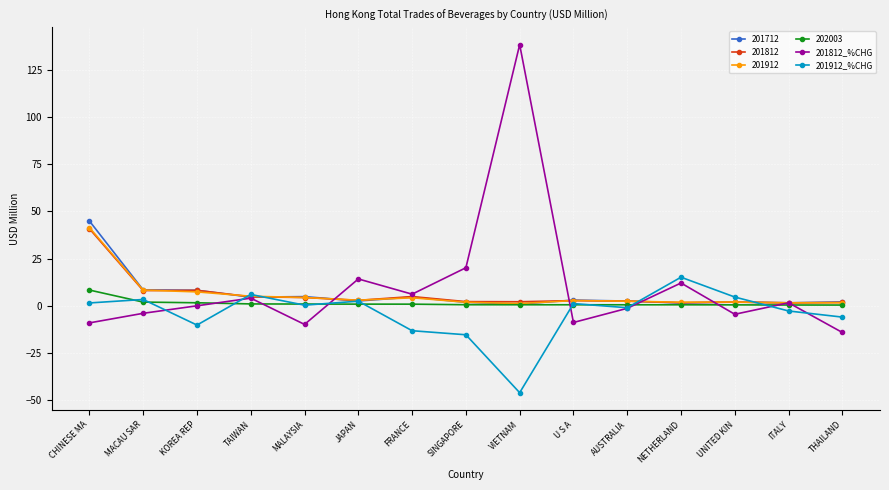

How many categories are shown in the chart?

15